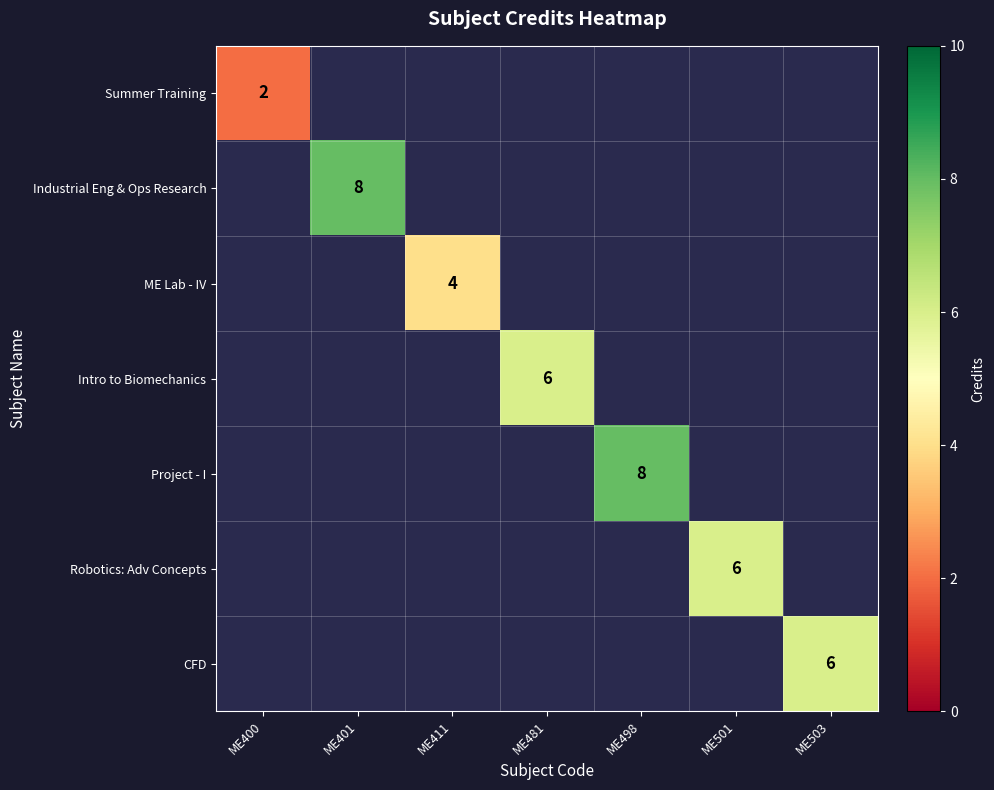

True or false: Intro to Biomechanics has a value of 6 at ME481.

True